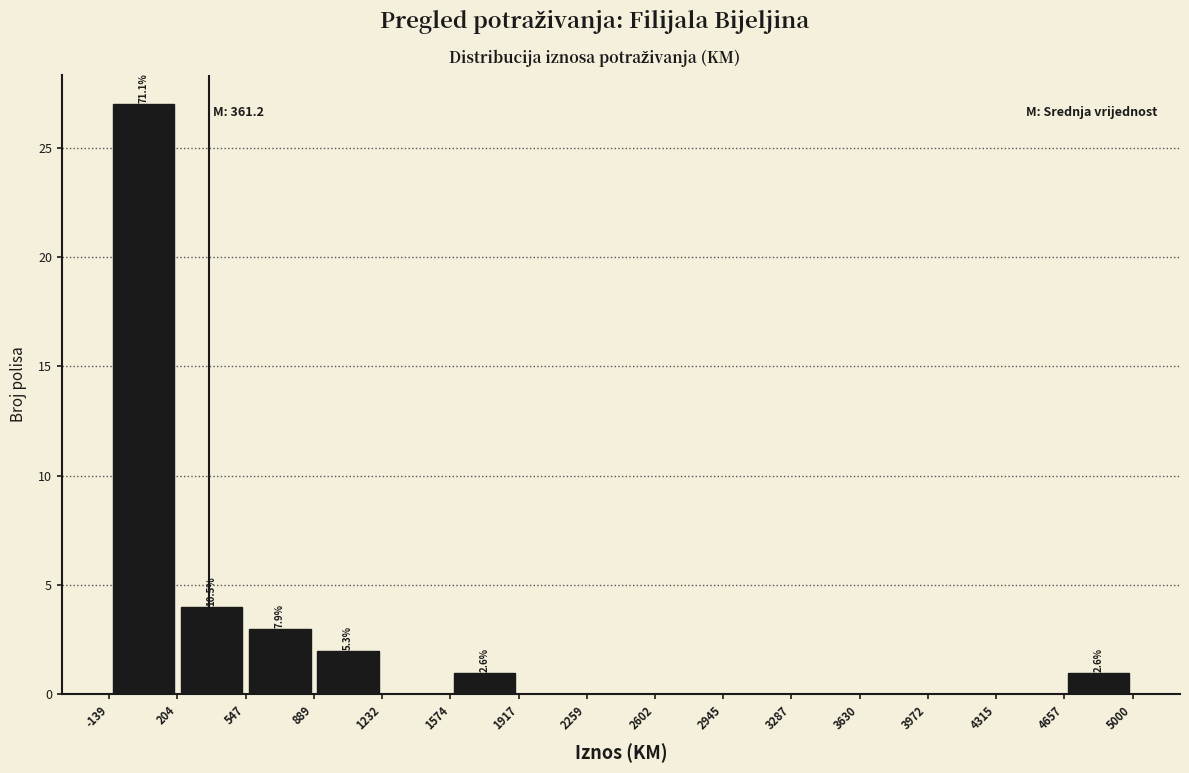

Which range on the x-axis has the tallest bar?

-139 to 204